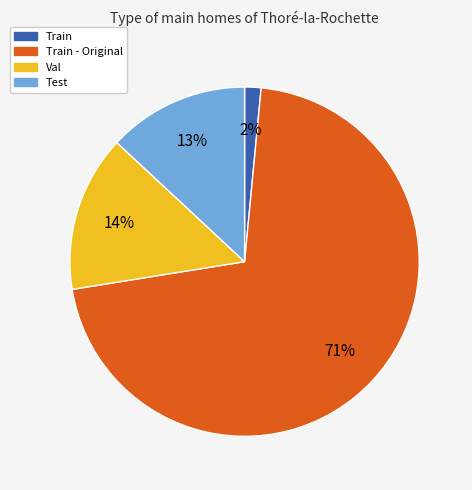

Does any single category account for the majority?

Yes